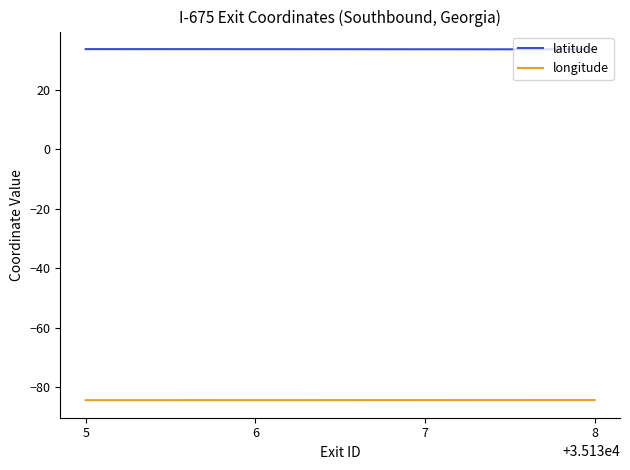

The value of longitude at 8 is -45.0. True or false?

False